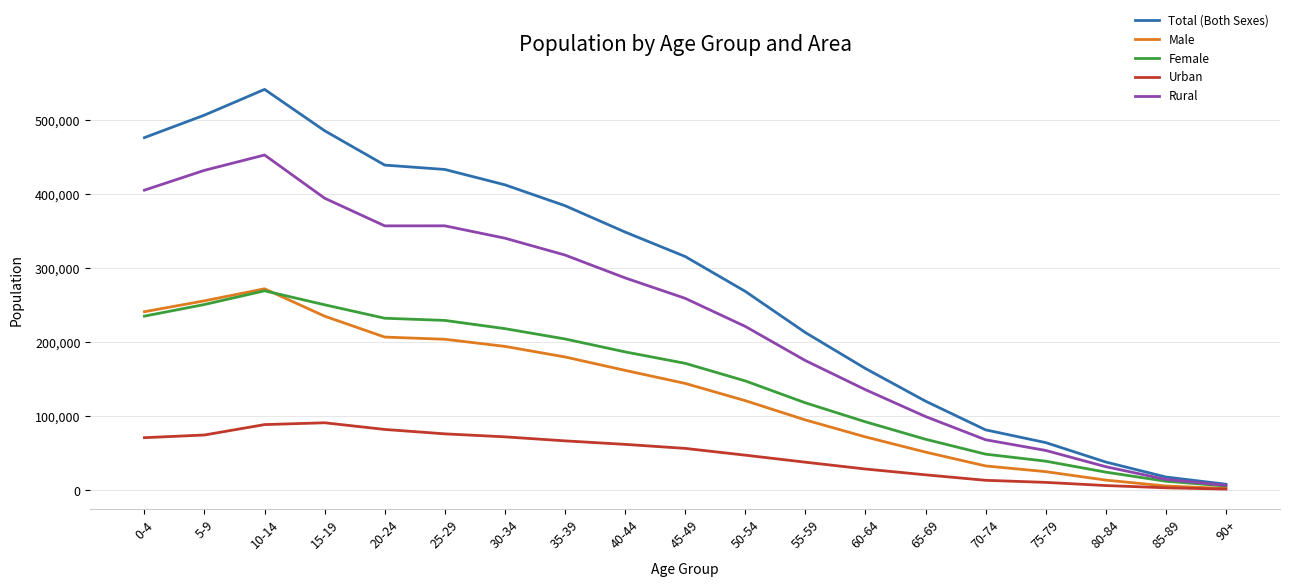

What is the greatest value displayed?

541986